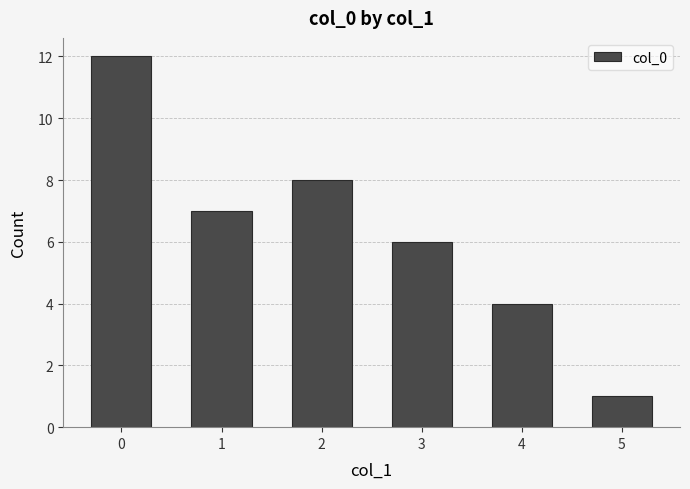

What is the change in value from 1 to 3?

-1